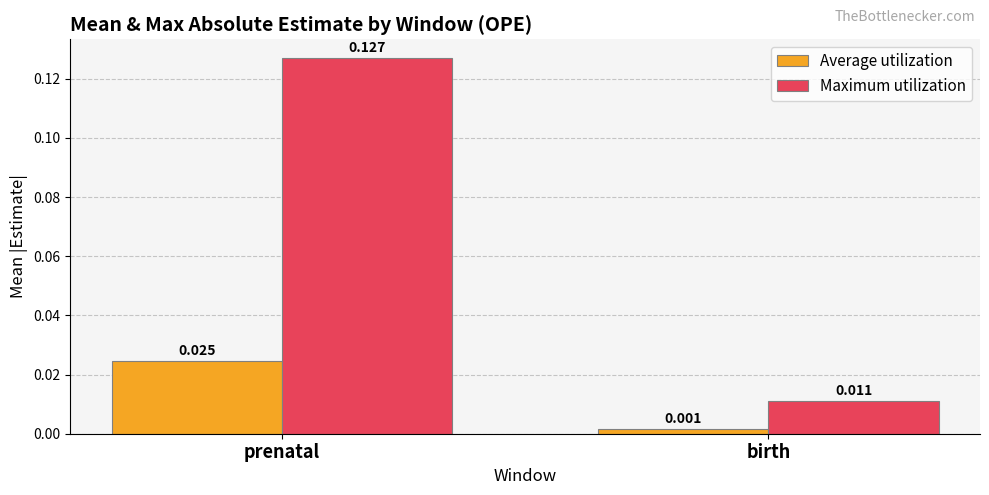

Which series has the largest range (max minus min)?

Maximum utilization